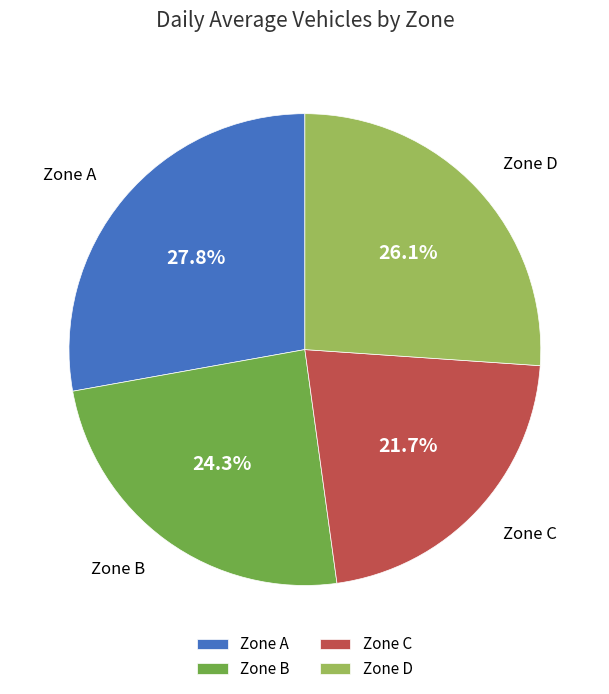

Rank the categories by value from highest to lowest.

Zone A, Zone D, Zone B, Zone C